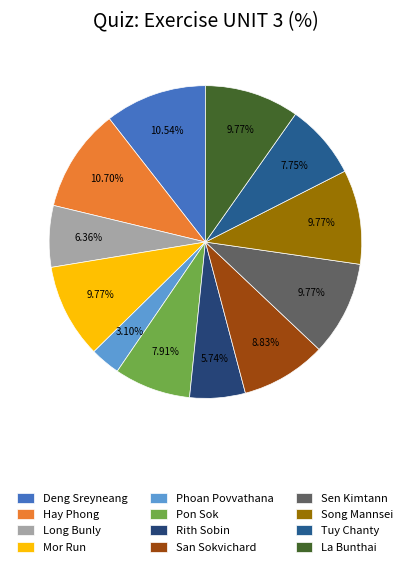

What percentage do Rith Sobin and Deng Sreyneang together represent?

16.3%